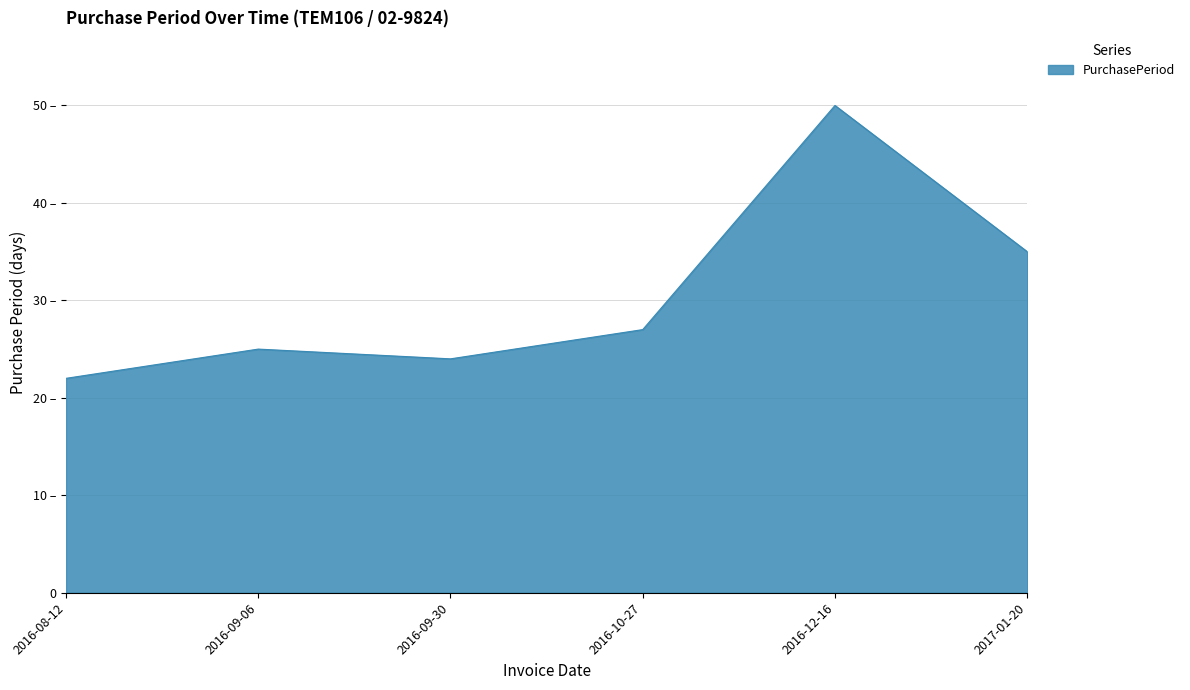

Where is the first local maximum?

2016-09-06